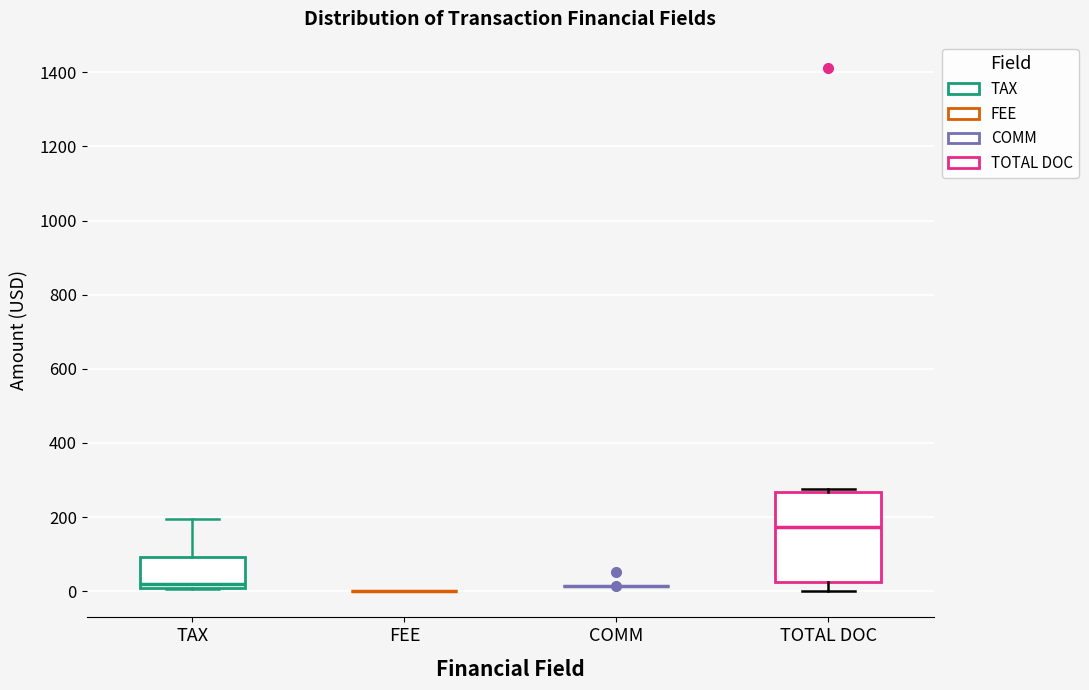

Where does the upper whisker of the box for TAX end on the y-axis? The values are not printed on the chart, so give them approximately, as read against the axis.

200